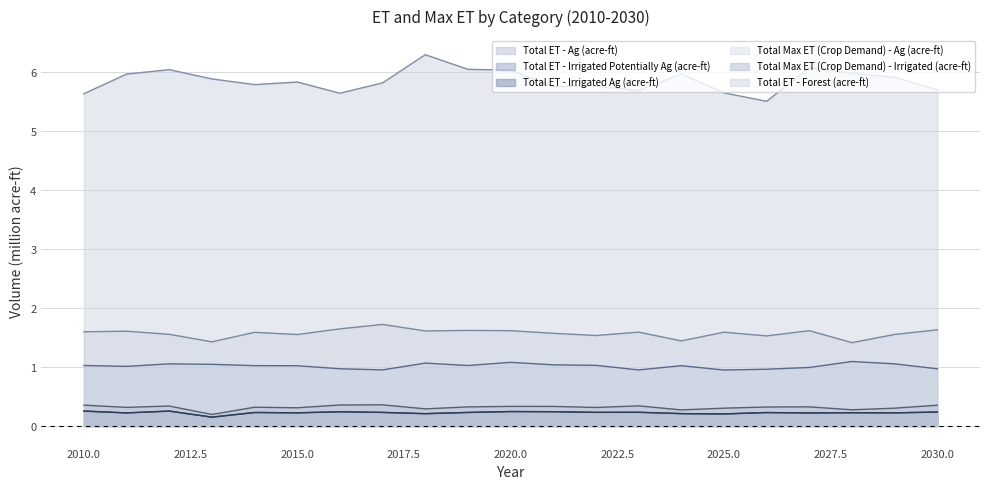

Is the value of Total ET - Forest (acre-ft) at 2023 greater than the value of Total ET - Irrigated Potentially Ag (acre-ft) at 2013?

Yes